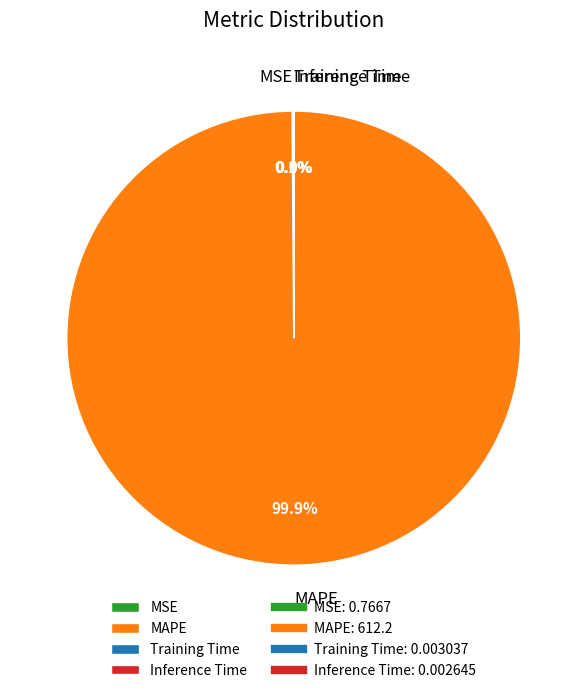

Which slice is the largest?

MAPE